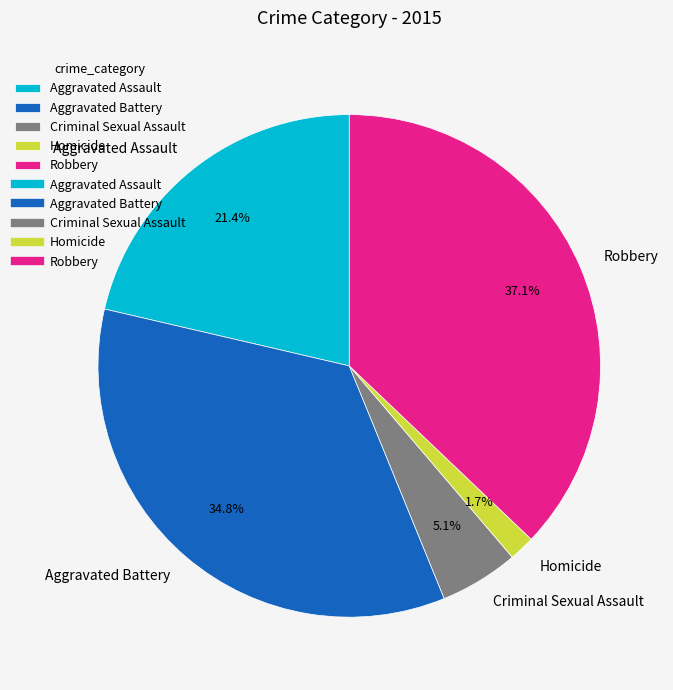

Which category has the smallest portion of the pie?

Homicide